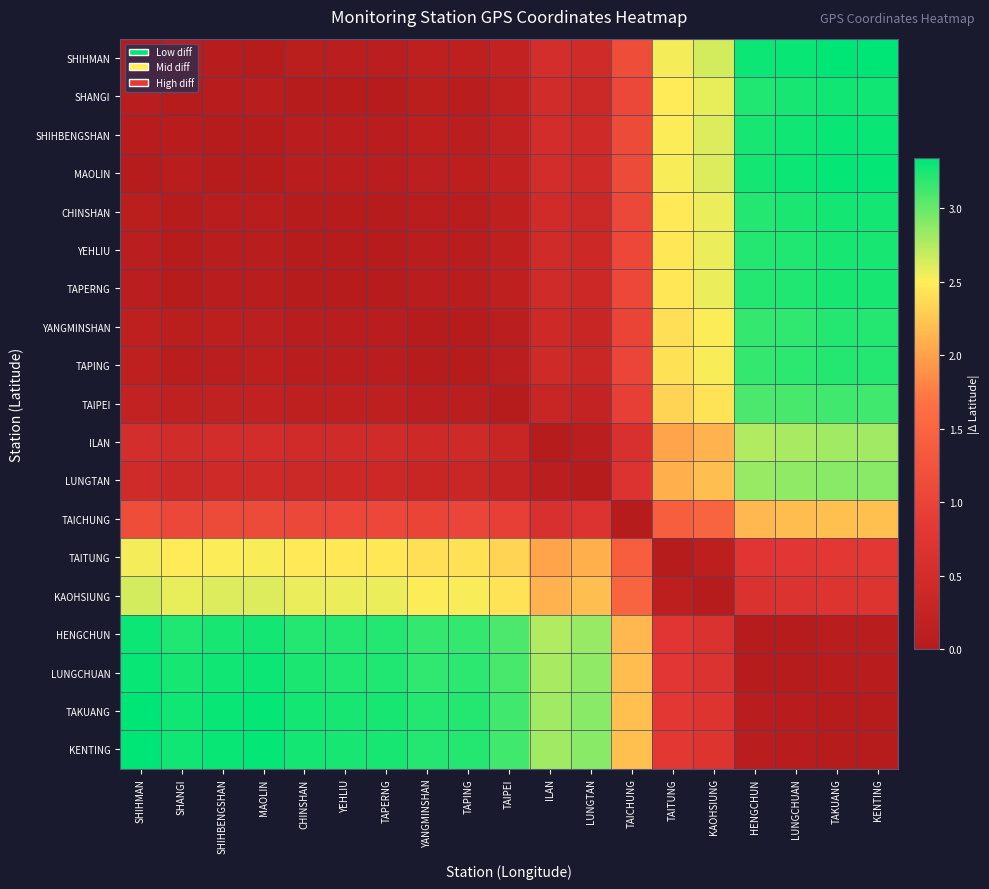

At how many categories does at least one series exceed 2?

19